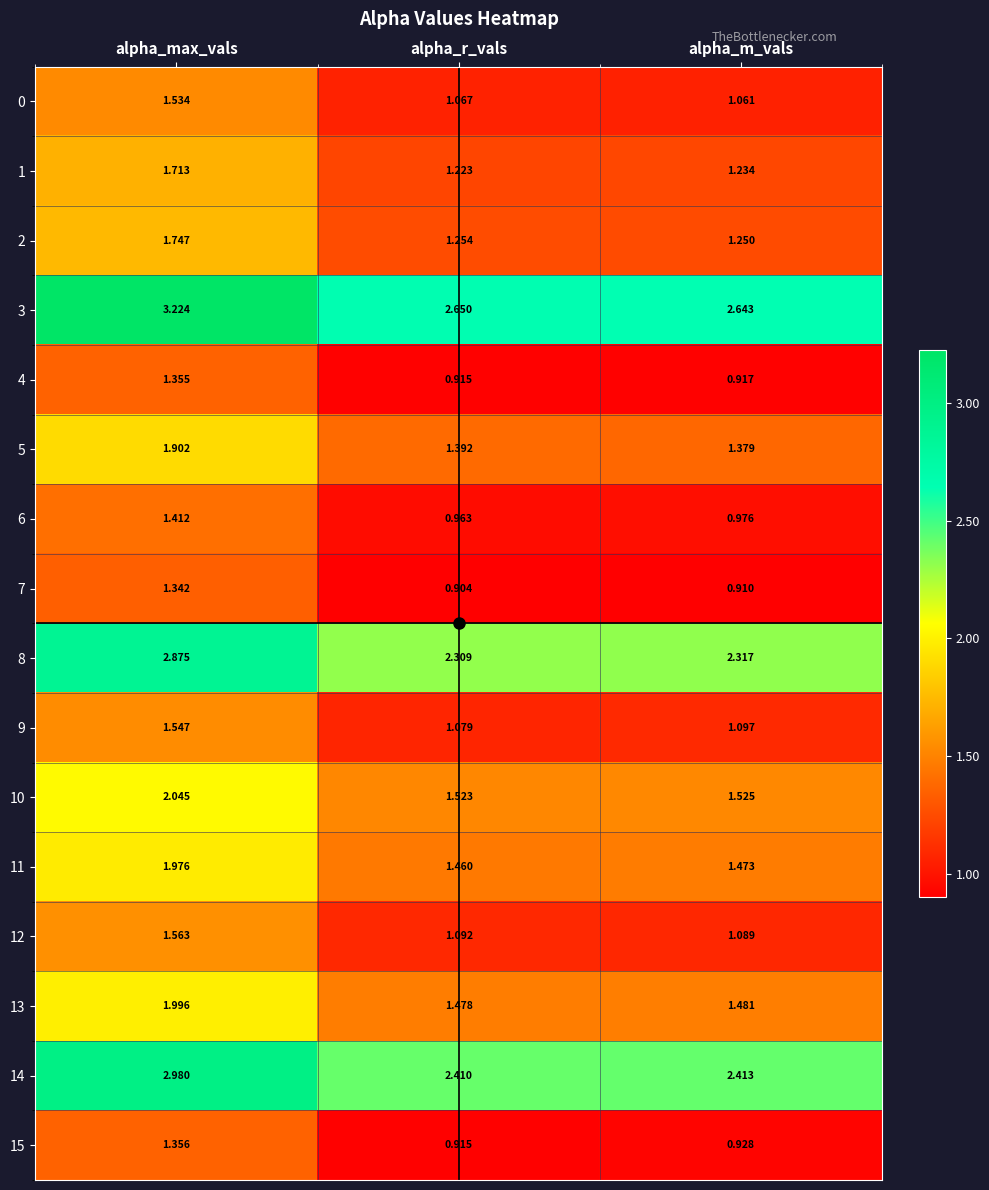

Where is 5 nearest to the value 1?

alpha_m_vals